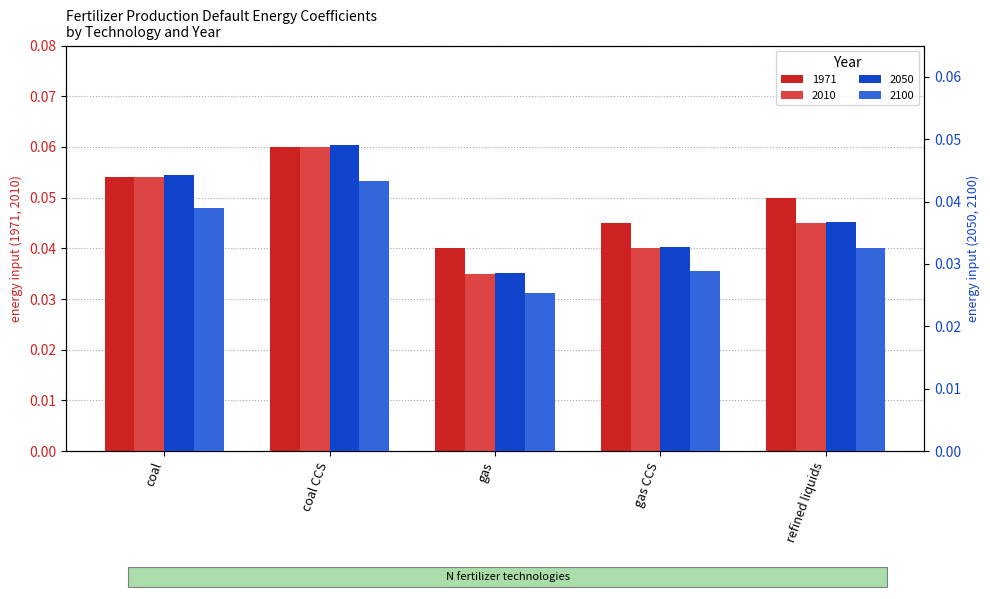

List the series in order of their peak value, lowest first.

2100, 2050, 1971, 2010